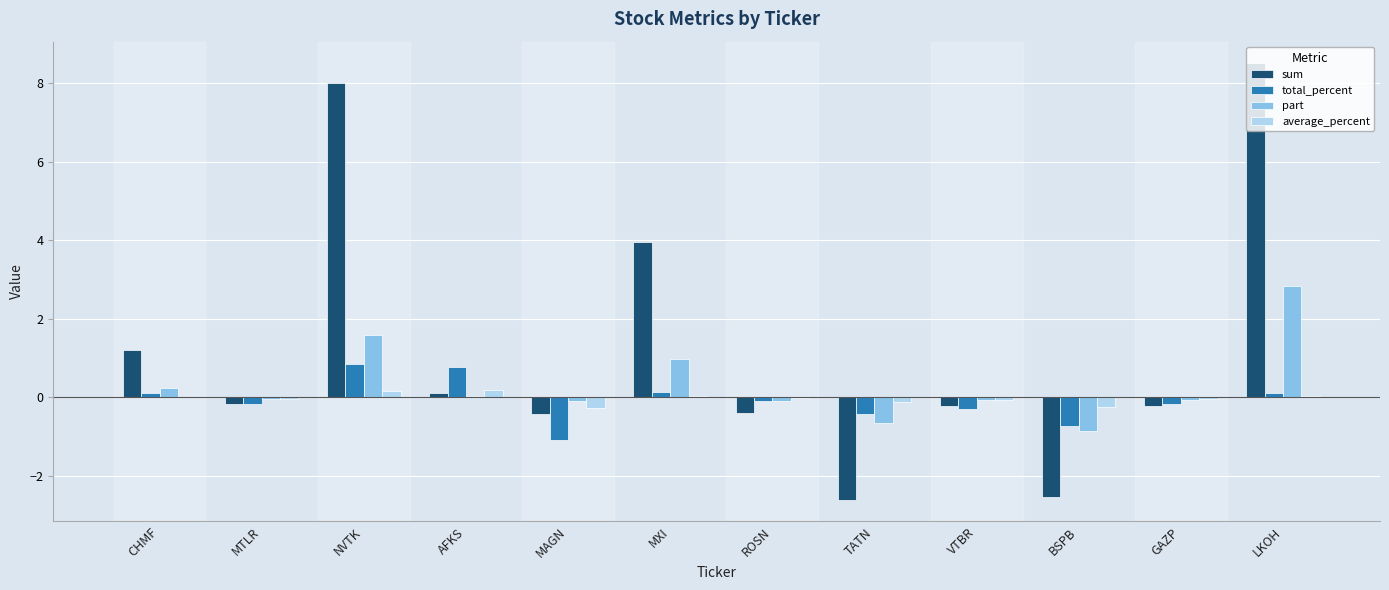

True or false: sum has a value of -2.5 at BSPB.

True